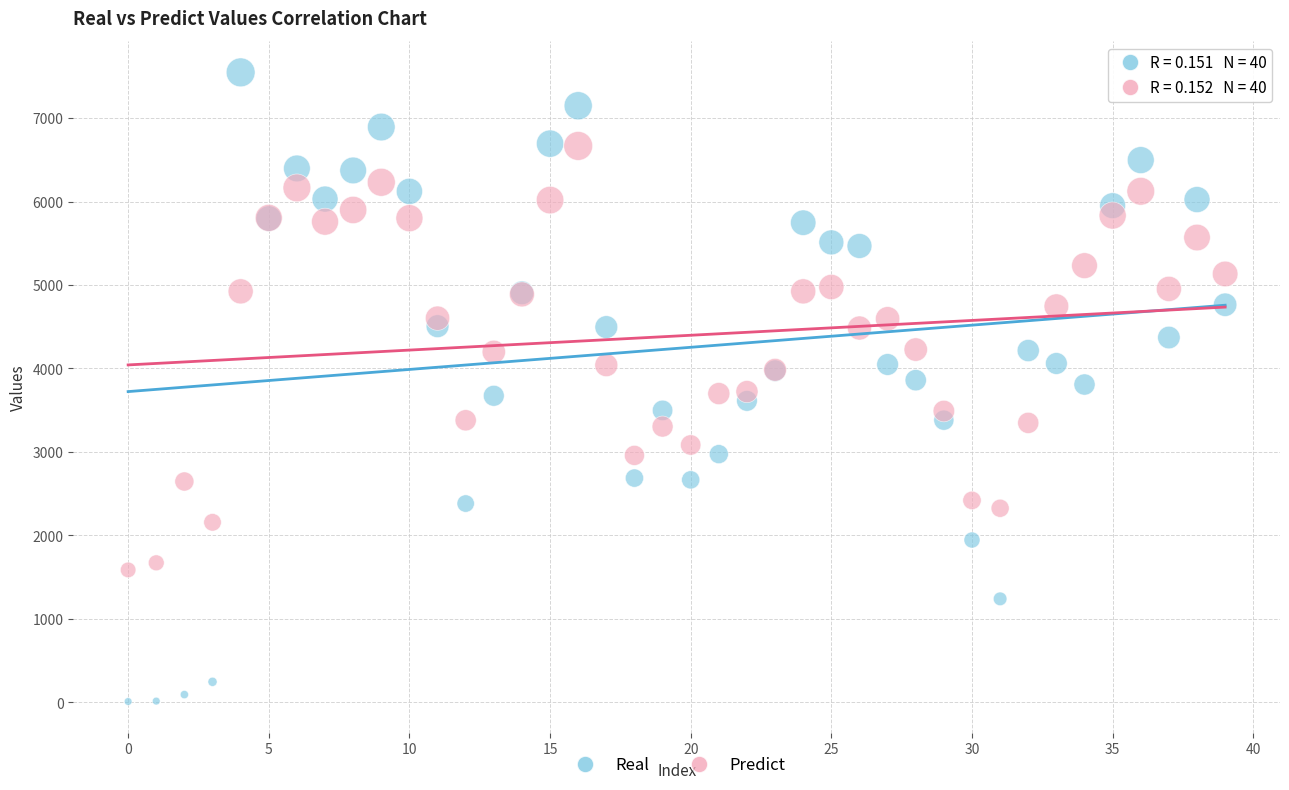

Which series has the largest Y range (max minus min)?

Real